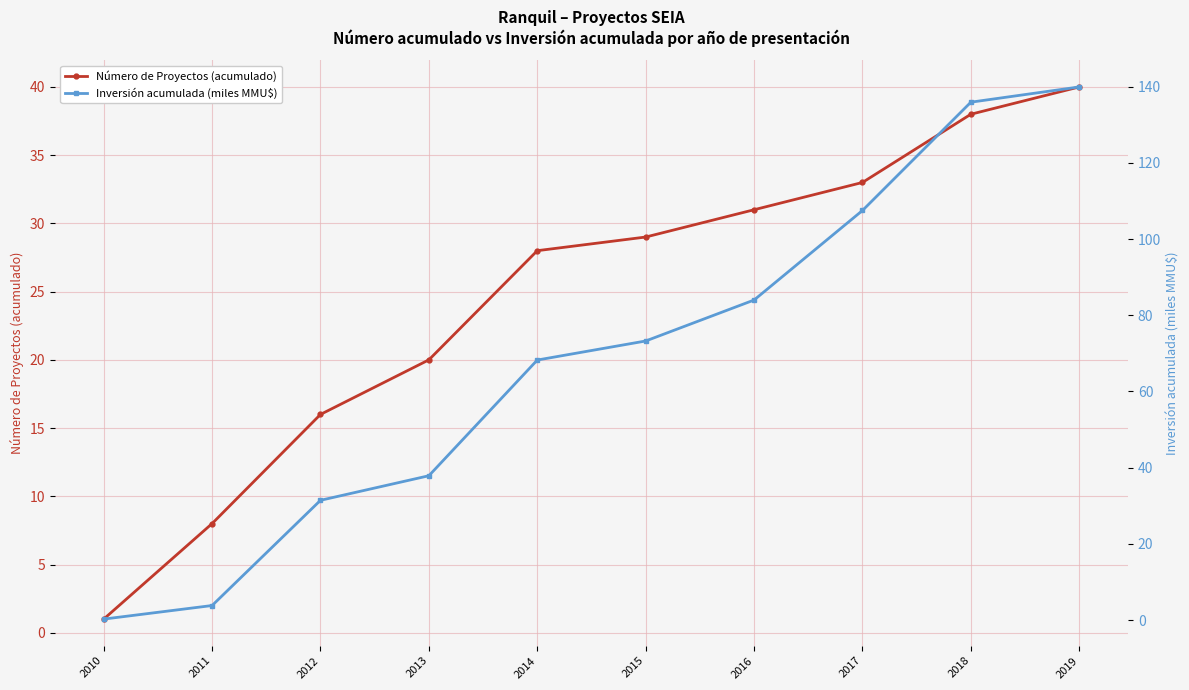

Where is Número de Proyectos (acumulado) nearest to the value 20?

2013